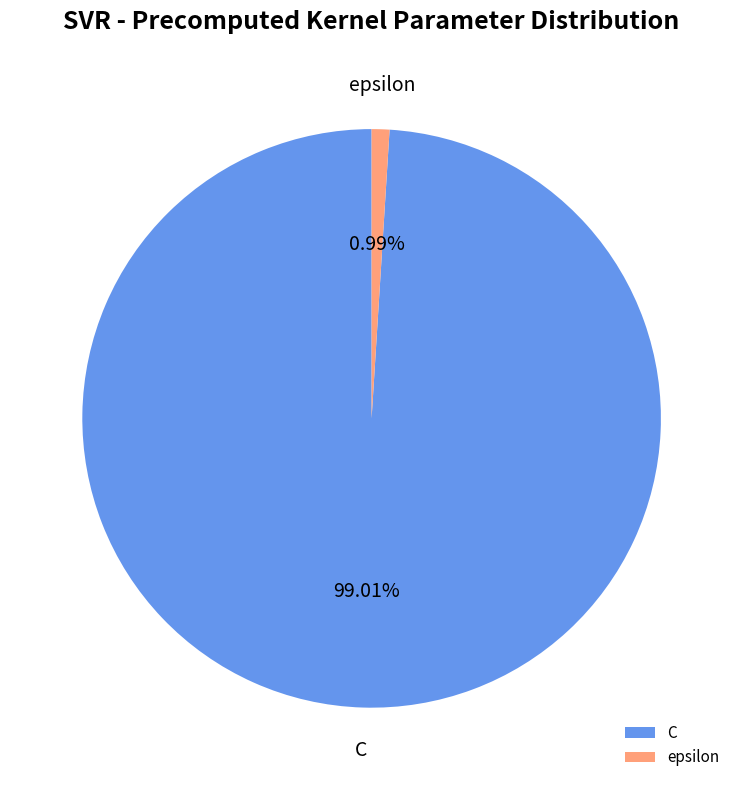

How much of the chart is everything except epsilon?

99.0%